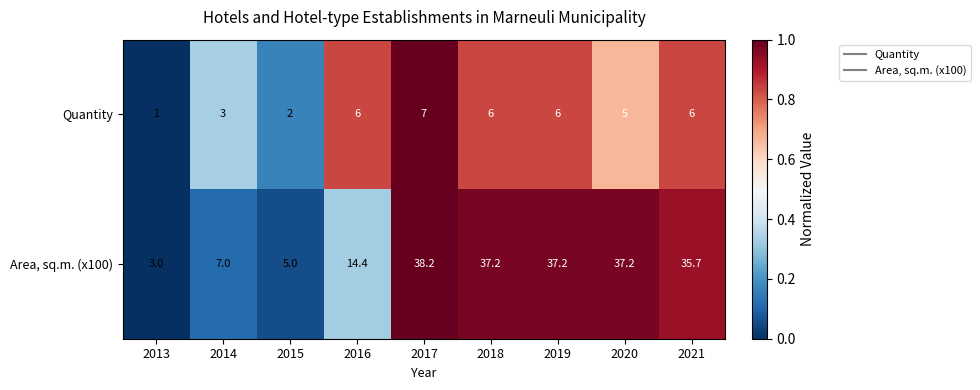

Which series has the widest spread of values?

Area, sq.m. (x100)